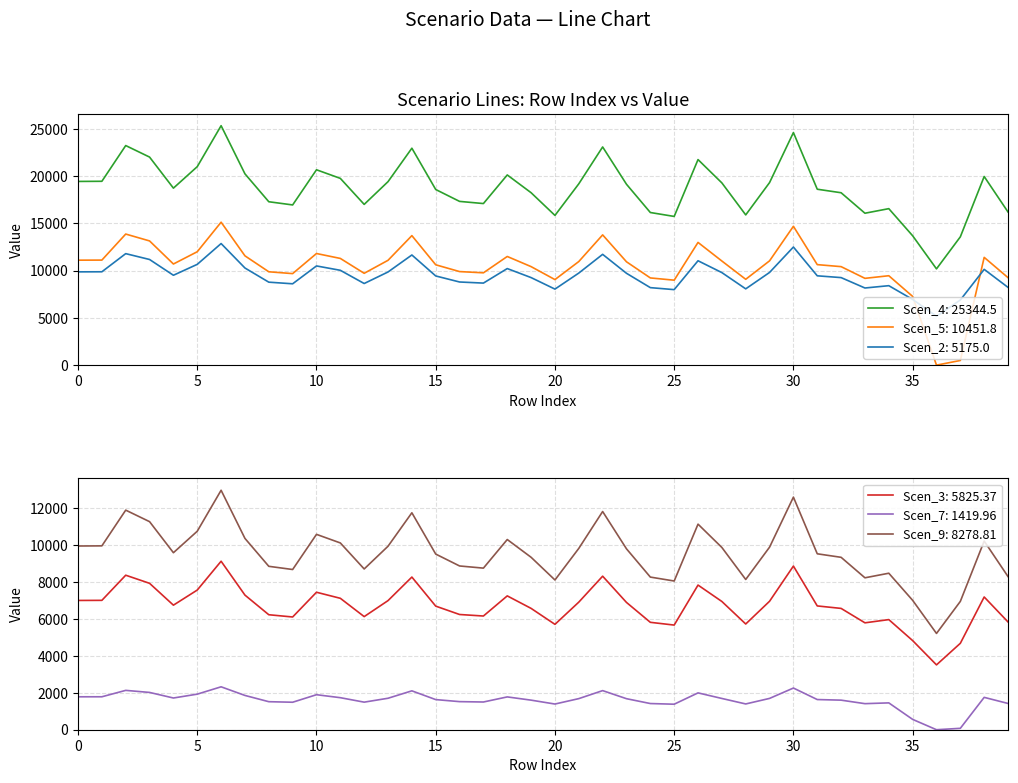

True or false: Scen_7 and Scen_9 cross at least once.

False